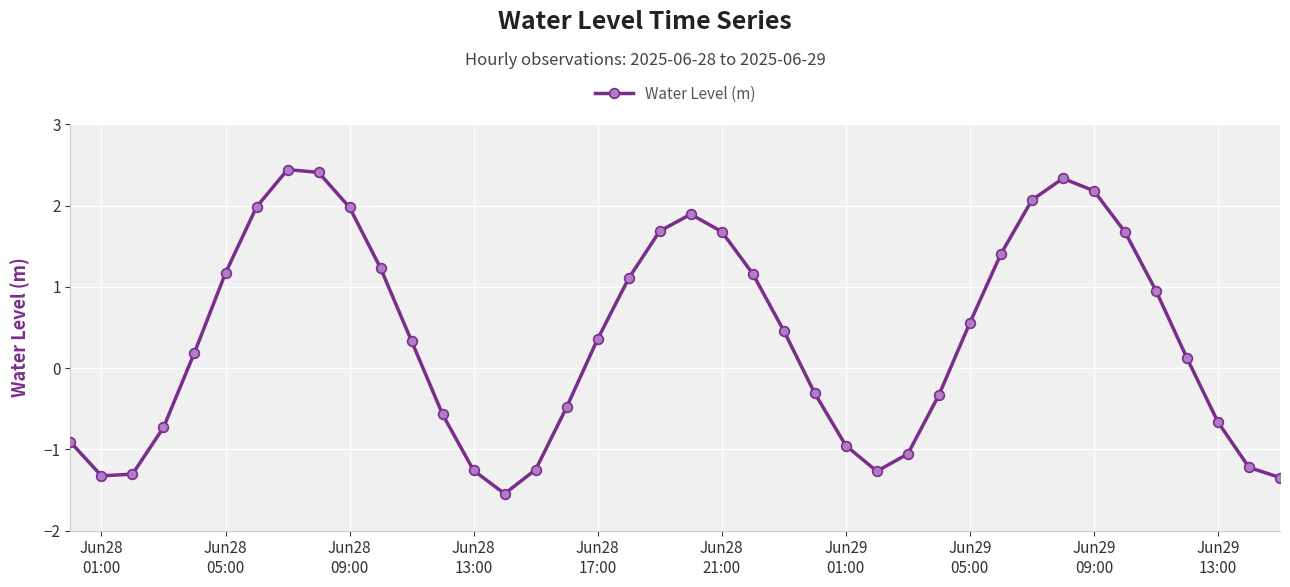

What is the difference between the maximum and second lowest values?

3.8